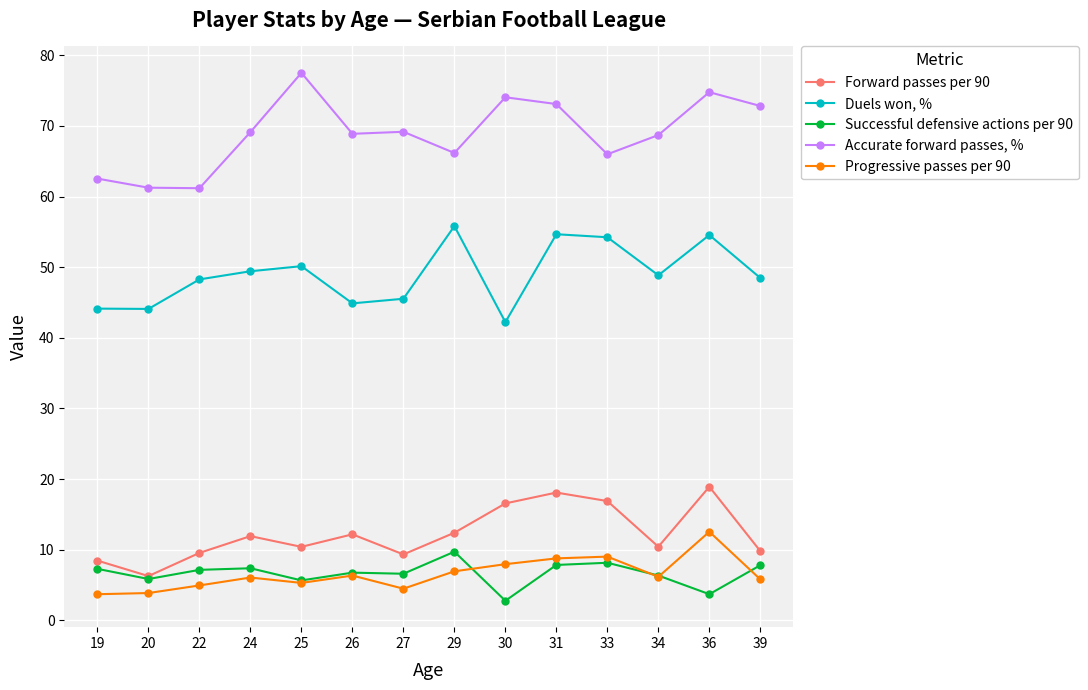

What is the difference between the second highest and minimum values in the Forward passes per 90 series?

11.8